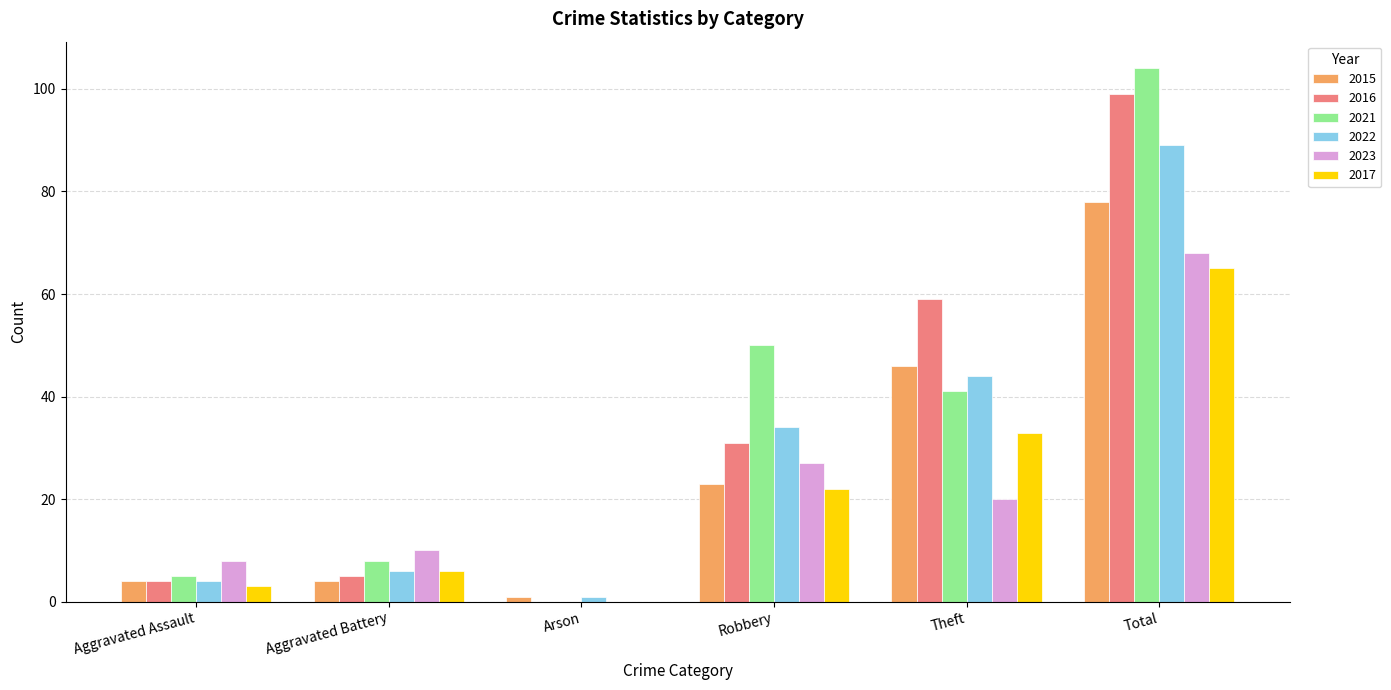

What is the sum of the 2021 values at Total and Aggravated Battery?

112